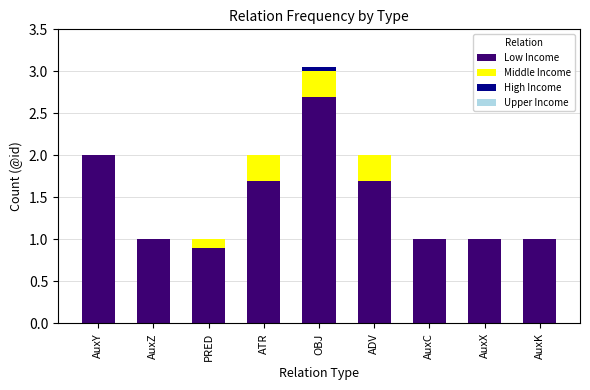

What is the total value across all series at ADV?

2.0